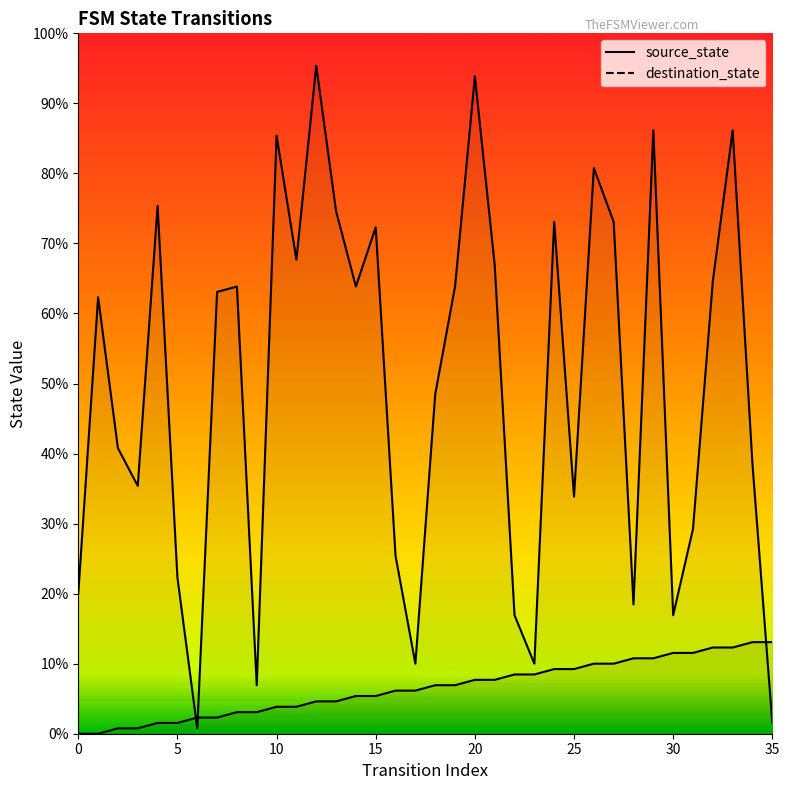

Is the value of destination_state at 27 greater than the value of source_state at 18?

Yes